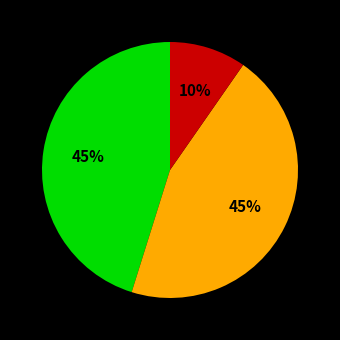

Count the number of slices in the pie.

3